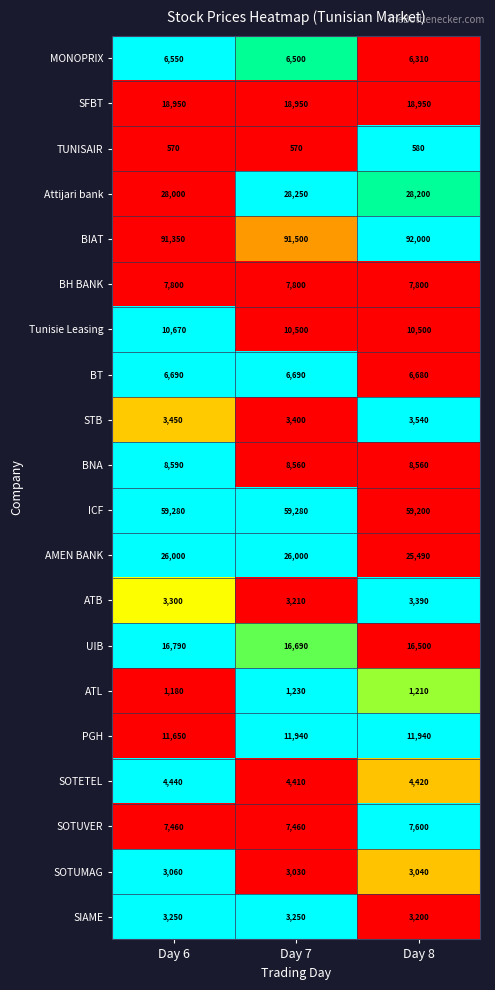

At which category is the sum across all series the highest?

Day 7